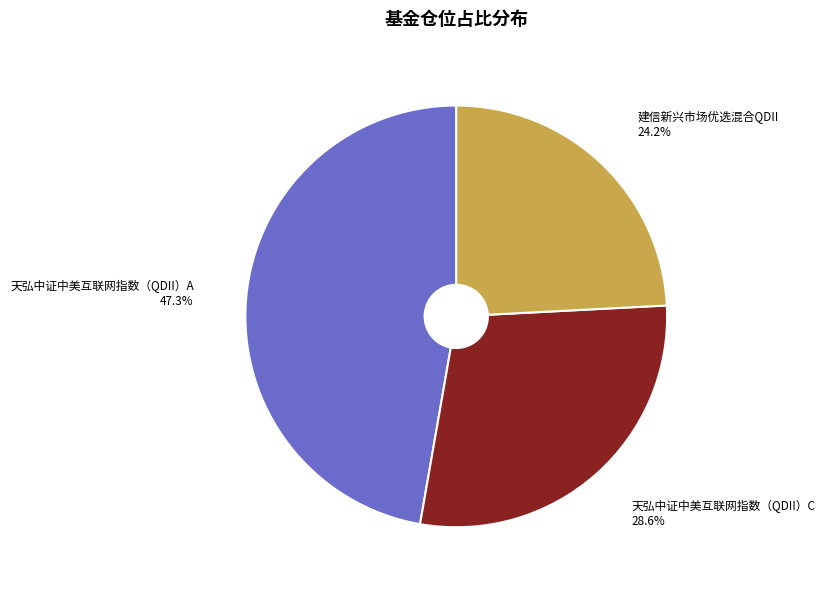

What is the largest slice in the pie chart?

天弘中证中美互联网指数（QDII）A